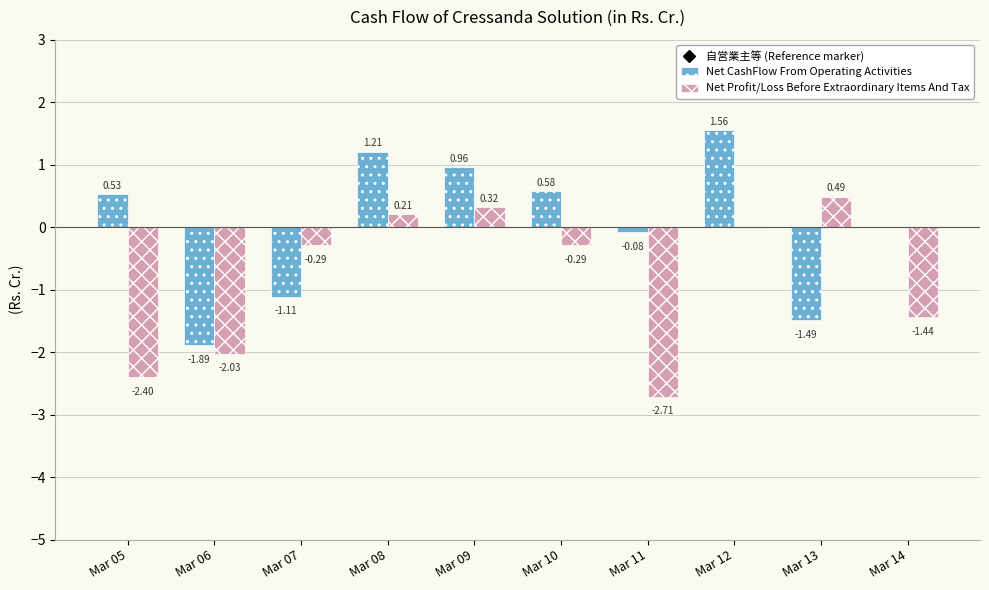

Is the value of Net CashFlow From Operating Activities at Mar 11 greater than the value of Net Profit/Loss Before Extraordinary Items And Tax at Mar 10?

Yes